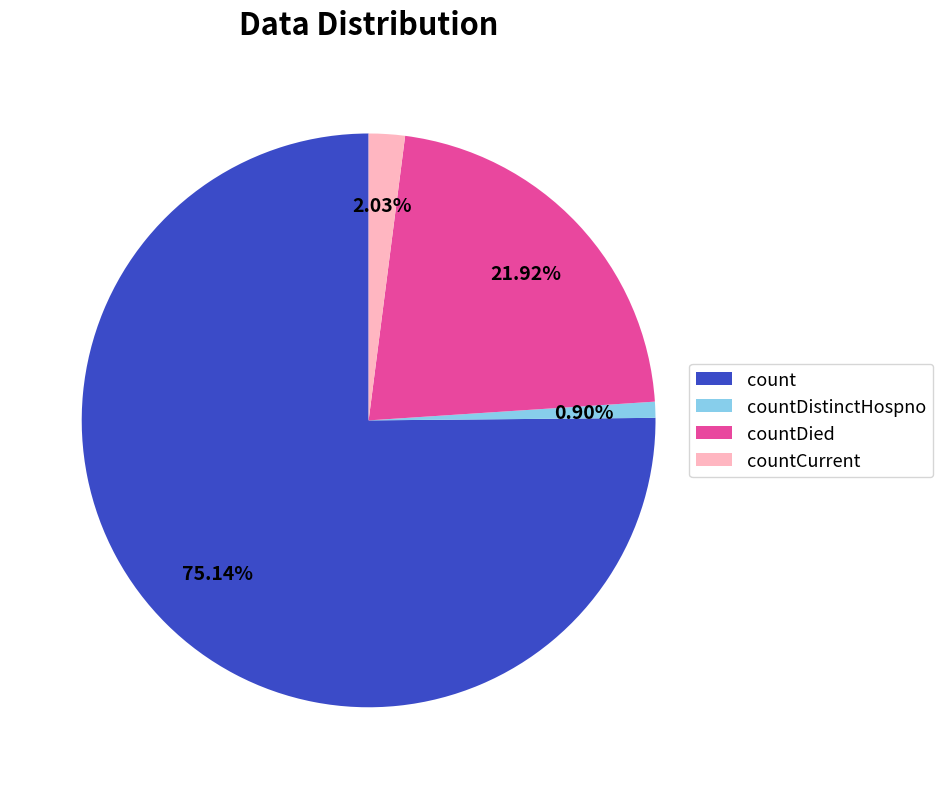

To the nearest percent, what is the difference between the countDied and count slice percentages?

53%